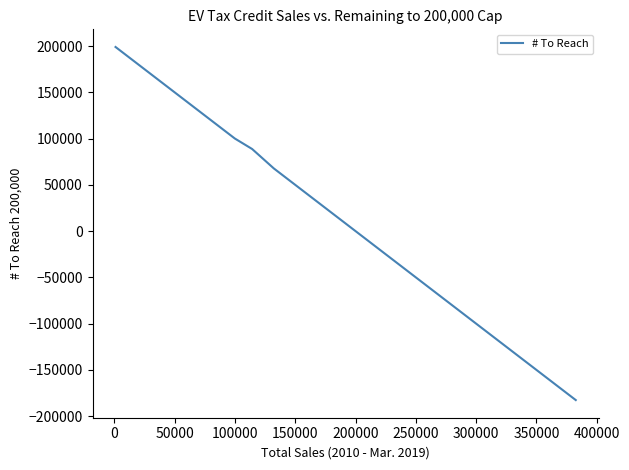

What is the difference between the maximum and minimum values?

381572